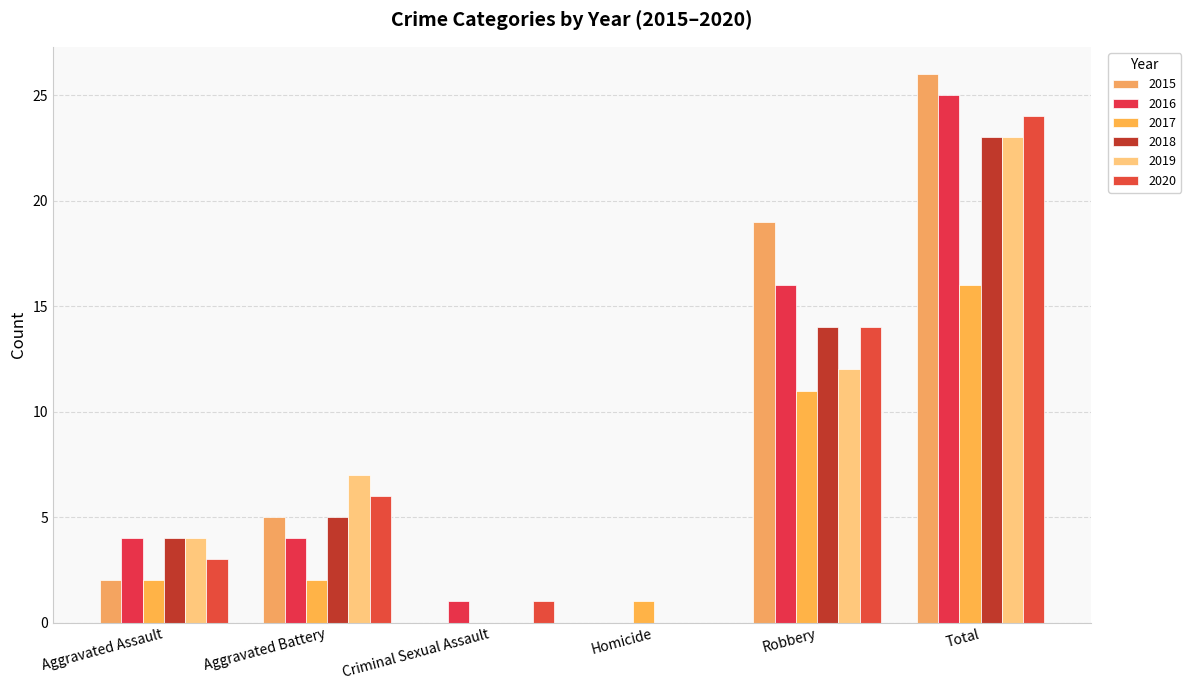

What is the highest value of the 2020 series?

24